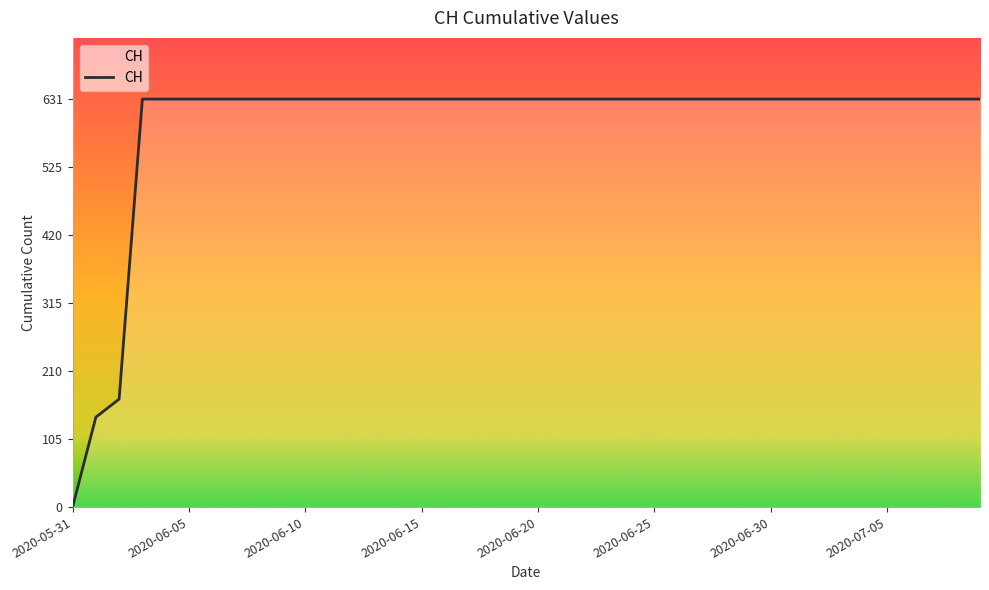

What is the maximum value shown in the chart?

631